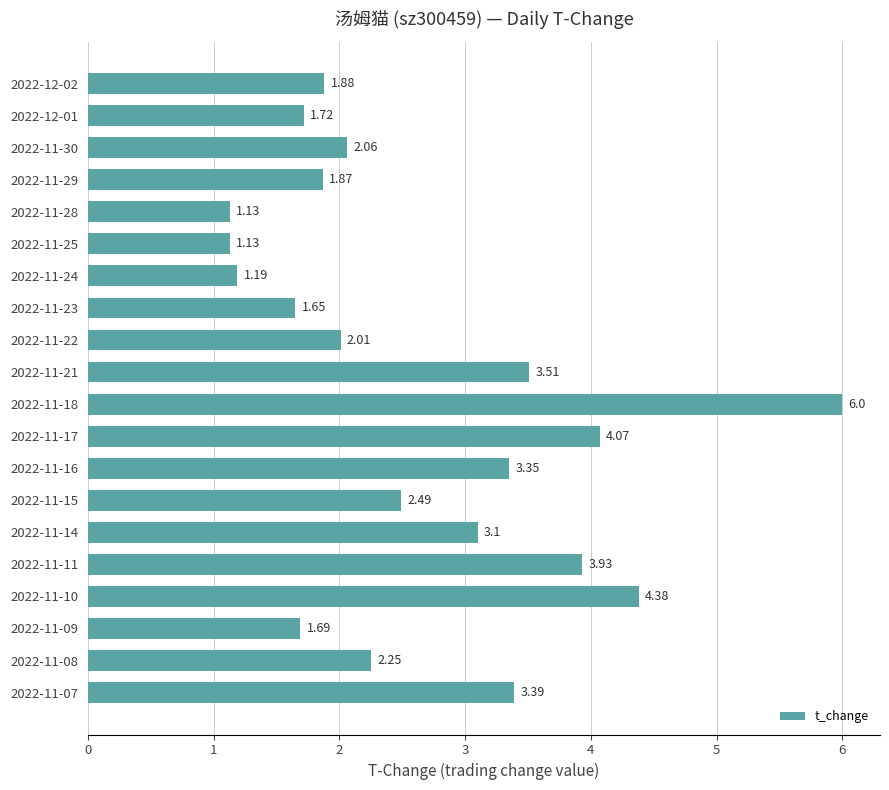

What is the difference between the maximum and second lowest values?

4.9